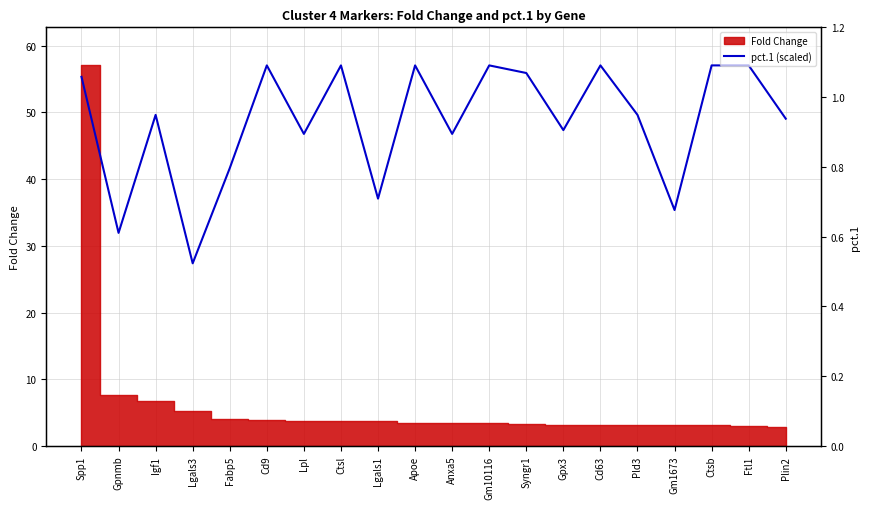

Is it true that the value at Spp1 is 12.1?

False